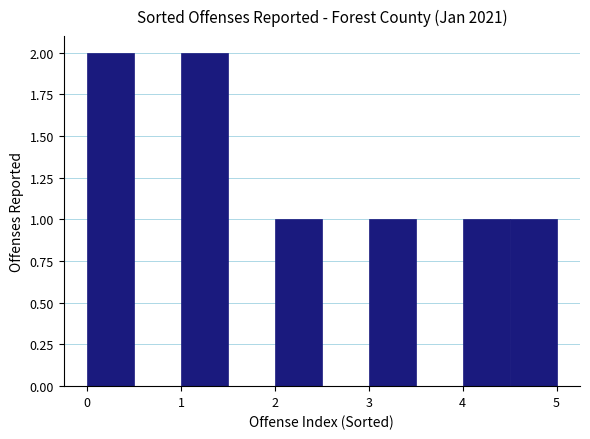

Reading left to right, transcribe this chart: for each bar, give the range it covers on the x-axis and its height. The values are not printed on the chart, so give them approximately, as read against the axis.

0.0 to 0.5: 2
0.5 to 1.0: 0
1.0 to 1.5: 2
1.5 to 2.0: 0
2.0 to 2.5: 1
2.5 to 3.0: 0
3.0 to 3.5: 1
3.5 to 4.0: 0
4.0 to 4.5: 1
4.5 to 5.0: 1